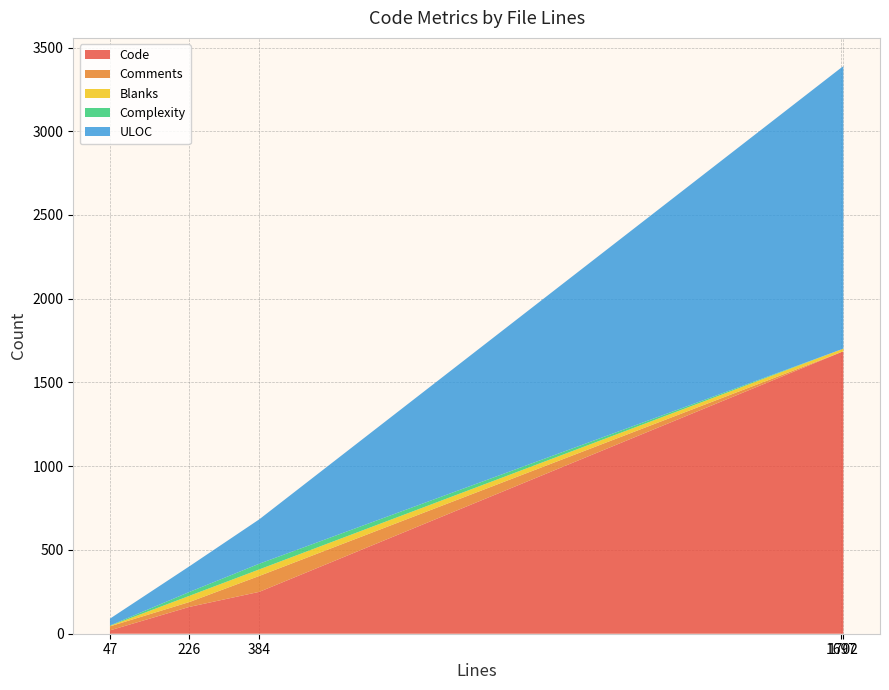

Reading right to left, transcribe all the data shown in this chart.

Code: 47=20	384=250	1702=1685	1697=1681	226=160
Comments: 47=24	384=95	1702=0	1697=0	226=29
Blanks: 47=3	384=39	1702=17	1697=16	226=37
Complexity: 47=2	384=34	1702=0	1697=0	226=23
ULOC: 47=41	384=265	1702=1686	1697=1682	226=153